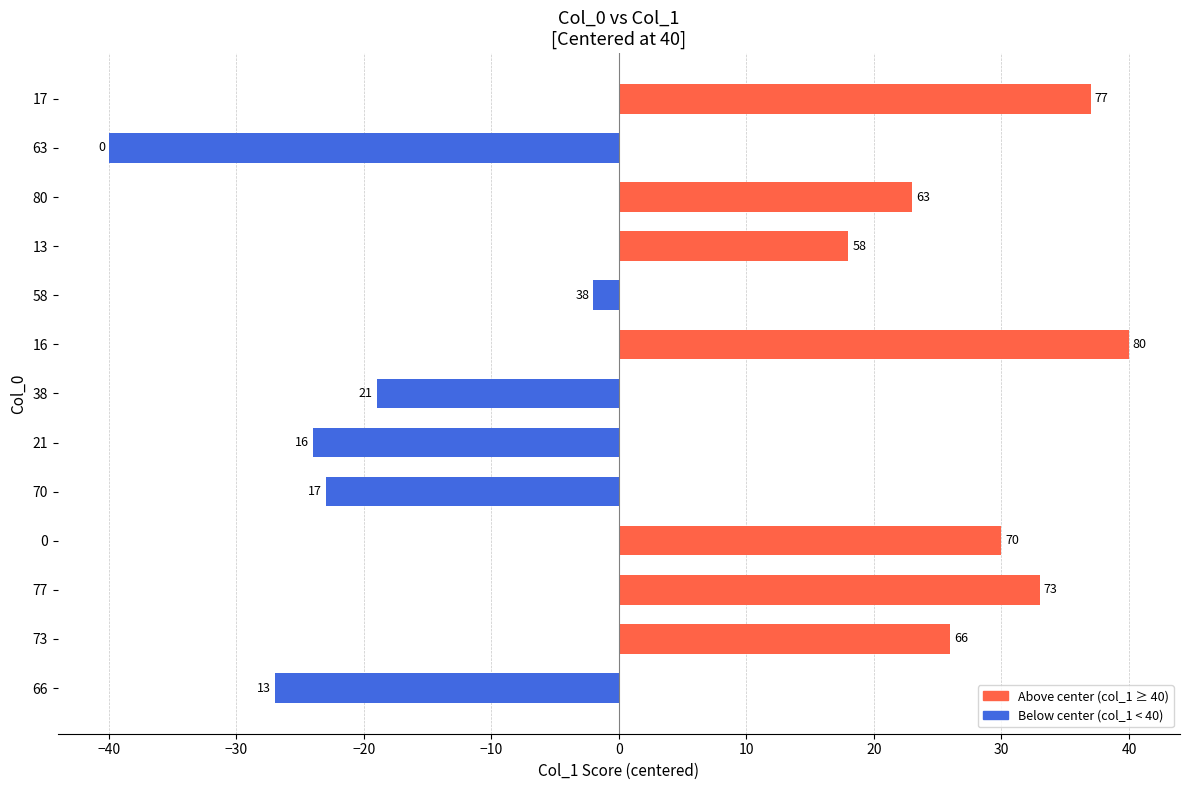

How many bars are there in total?

13